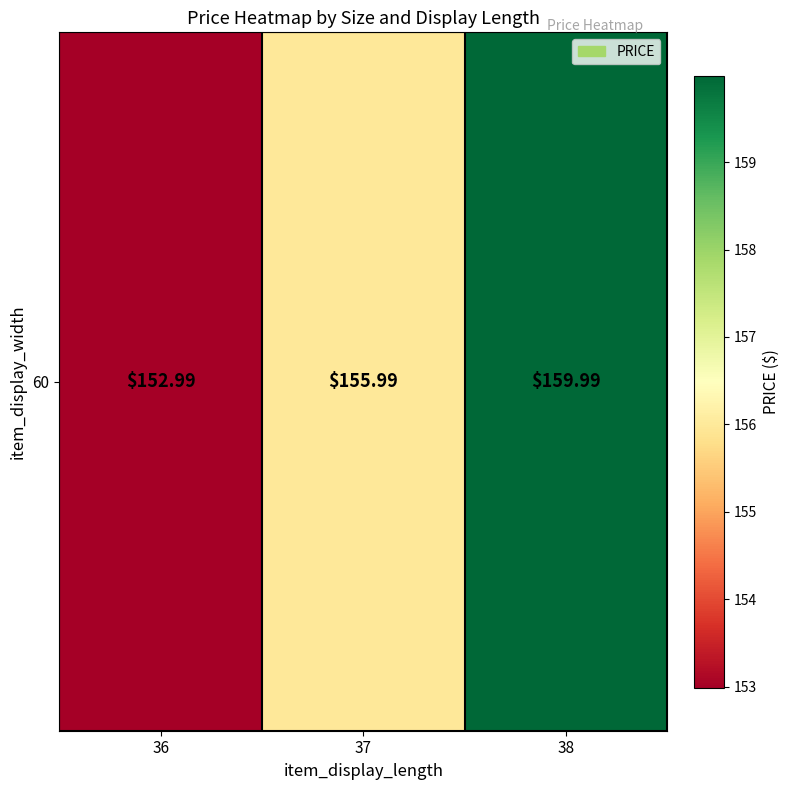

Is it true that the value at 37 is 156.0?

True